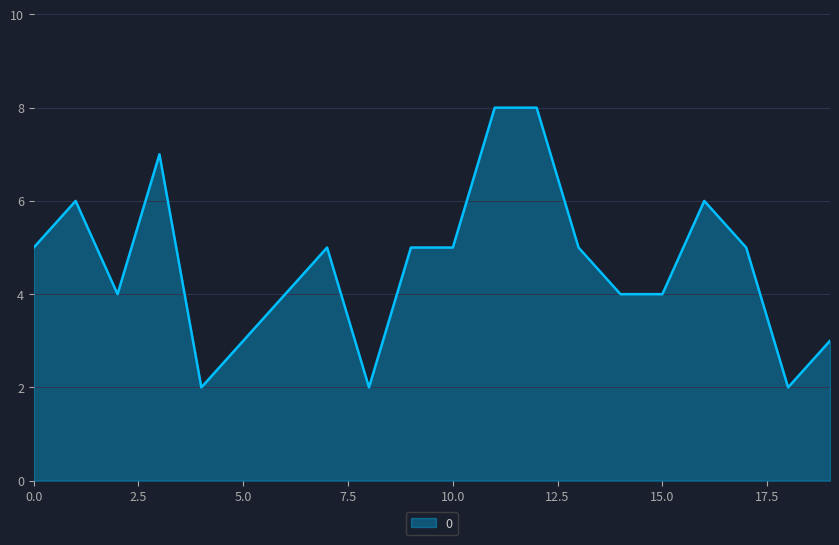

What is the maximum value shown in the chart?

8